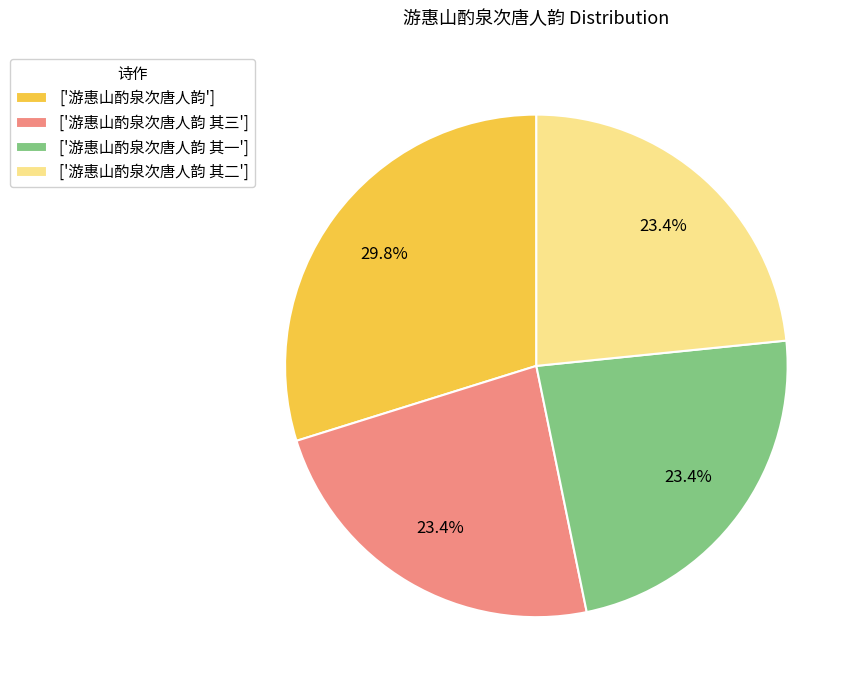

What percentage do ['游惠山酌泉次唐人韵 其二'] and ['游惠山酌泉次唐人韵 其一'] together represent?

46.8%